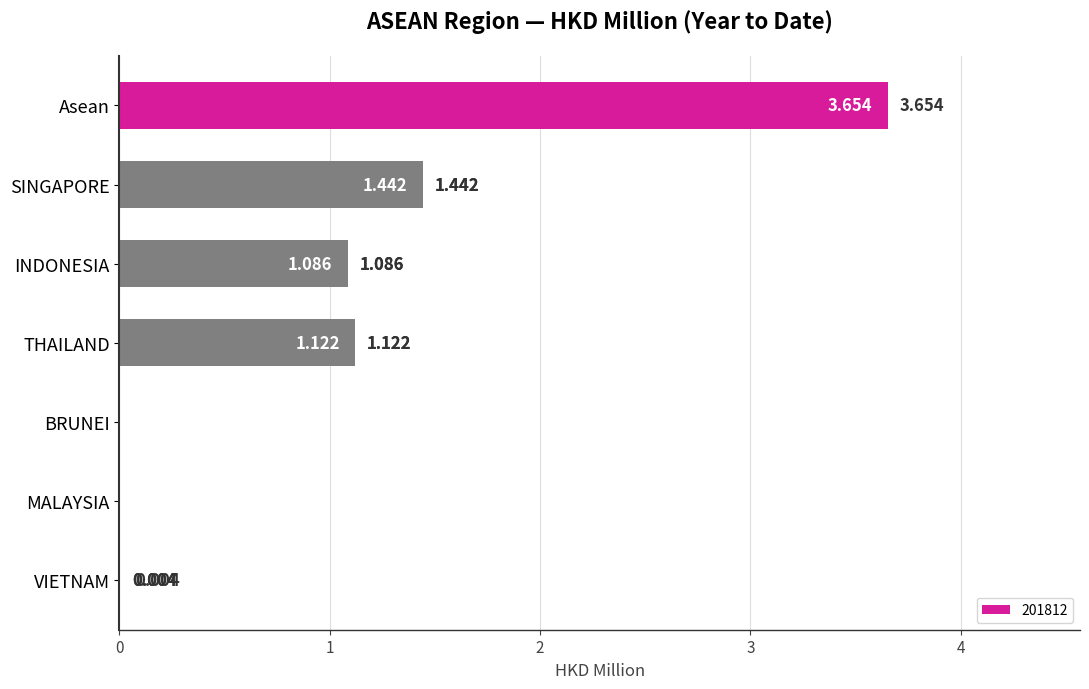

Which has a higher value, MALAYSIA or THAILAND?

THAILAND